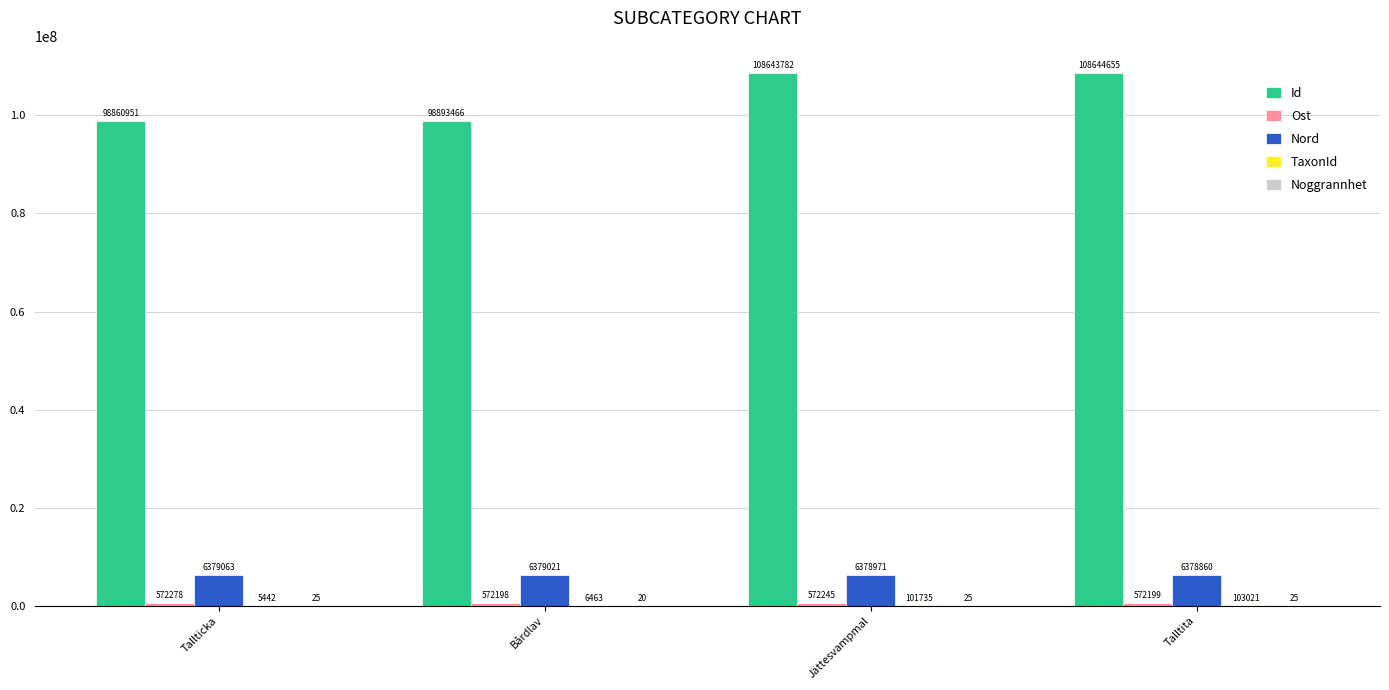

The Id series shows 98860951 at Tallticka. True or false?

True